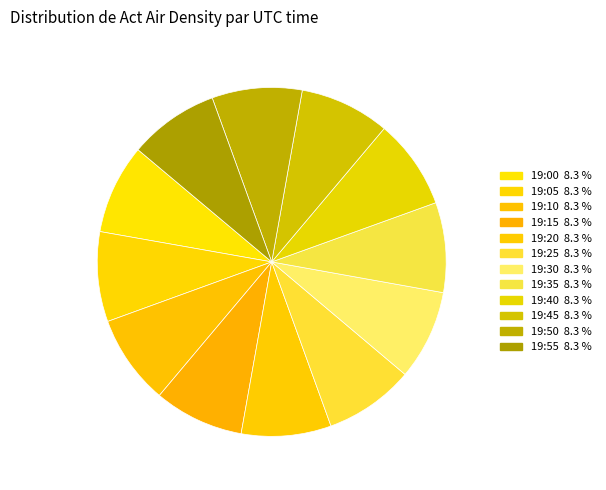

Do 19:40 and 19:15 together represent more than half of the pie?

No